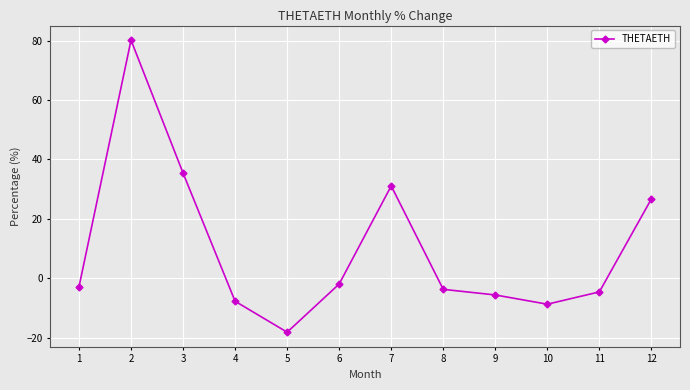

At which label is the value closest to 31?

7